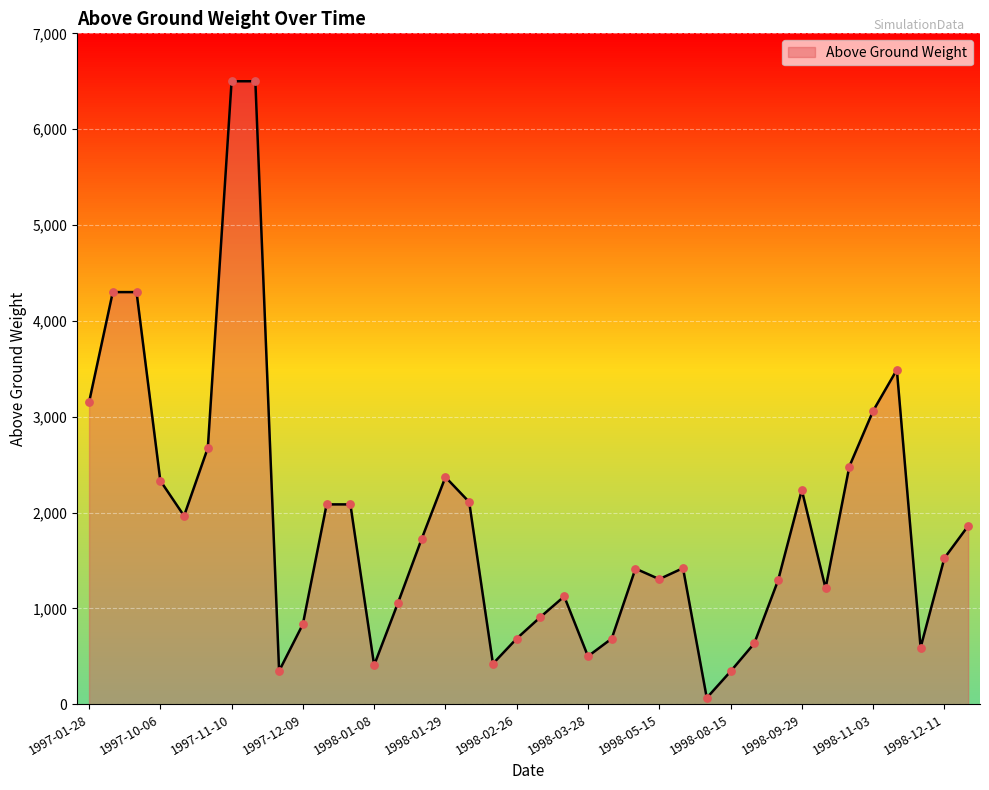

What is the difference between the maximum and minimum values?

6434.0